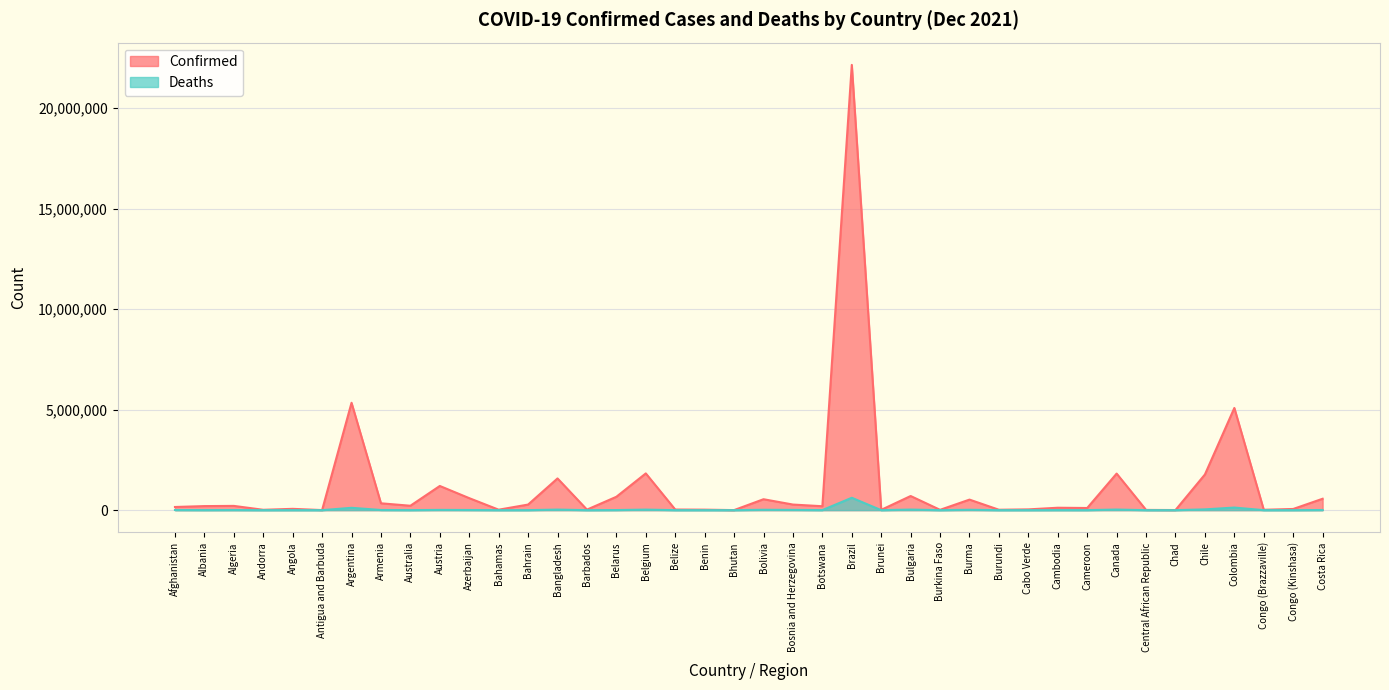

True or false: Confirmed and Deaths cross at least once.

False